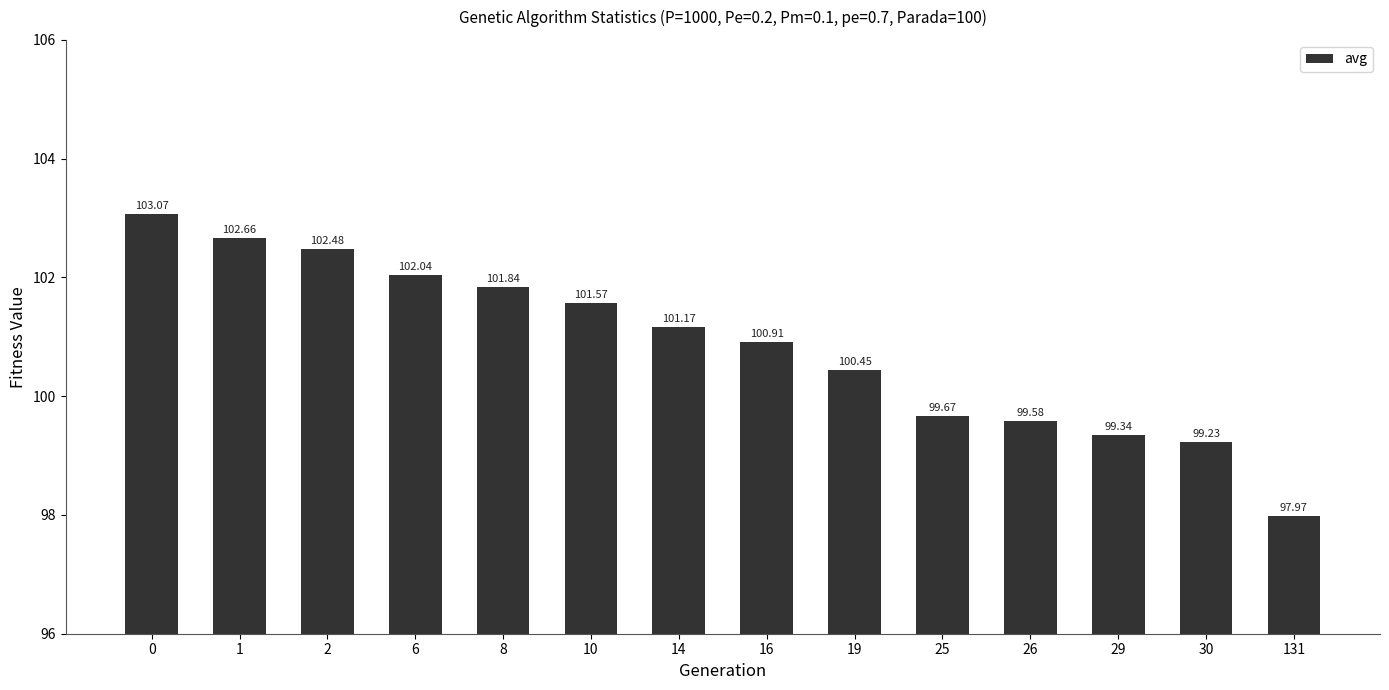

Are the bars horizontal?

No